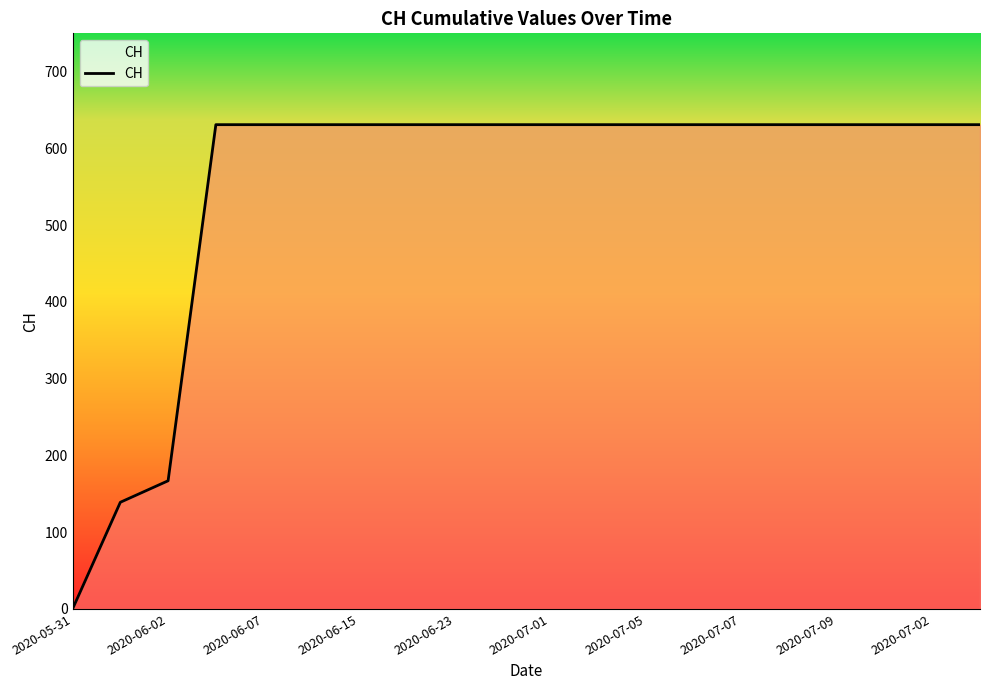

What is the greatest value displayed?

631